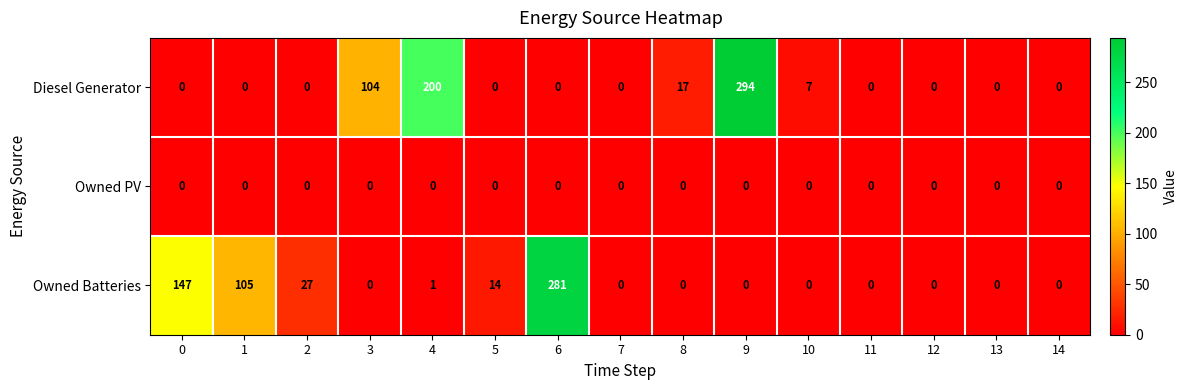

What is the maximum value shown in the chart?

294